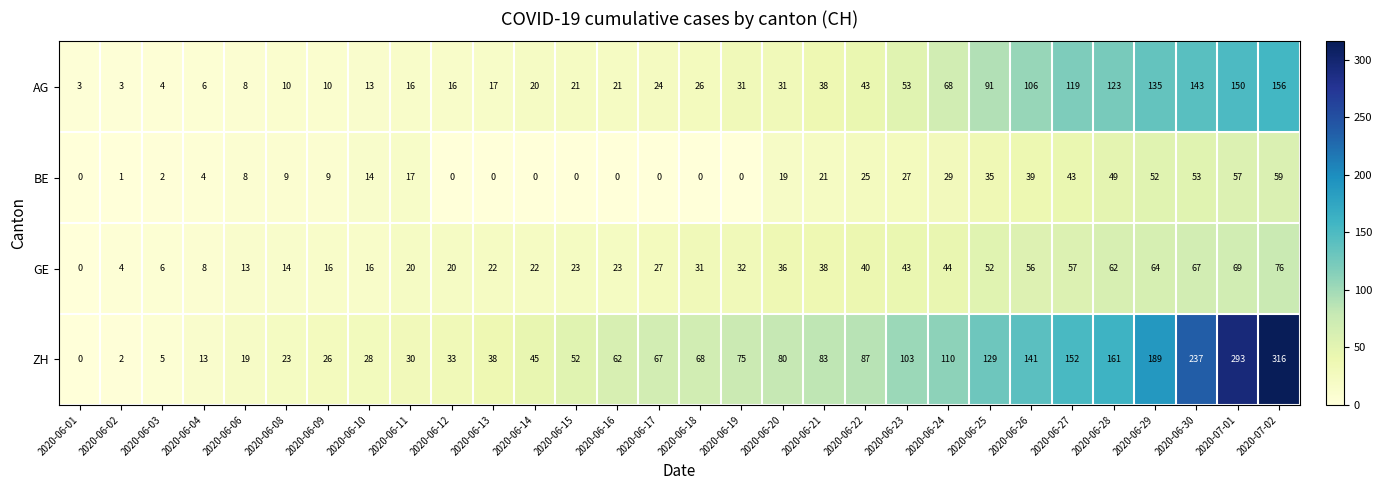

What is the sum of the GE values at 2020-06-10 and 2020-06-24?

60